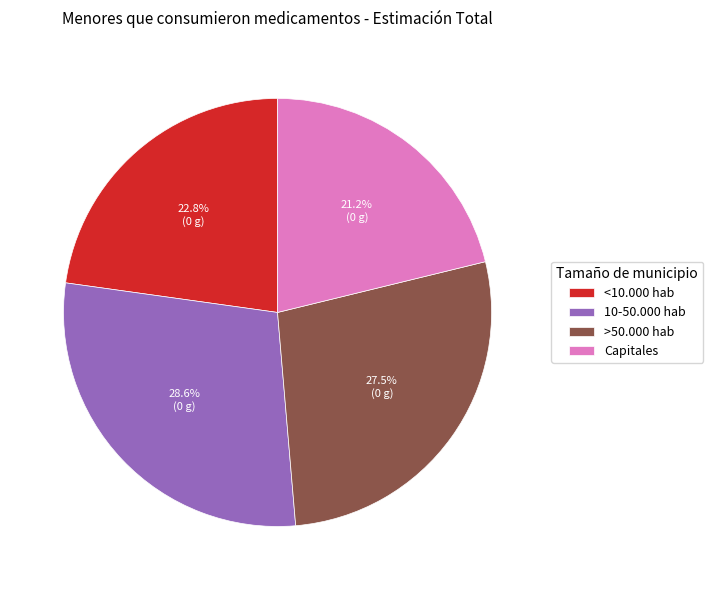

How many segments does this pie chart have?

4